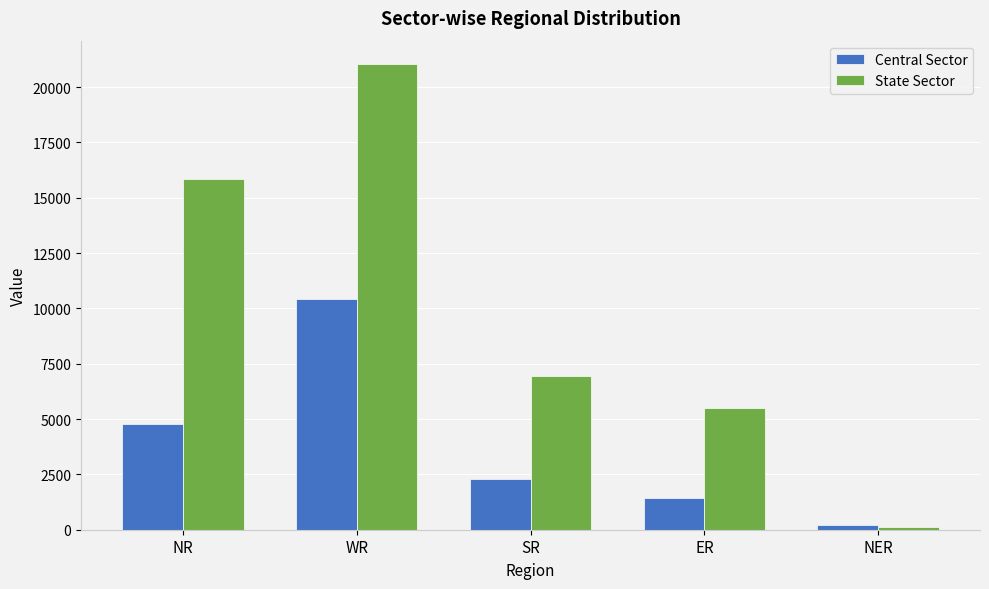

What is the spread (max minus min) of values at ER?

4069